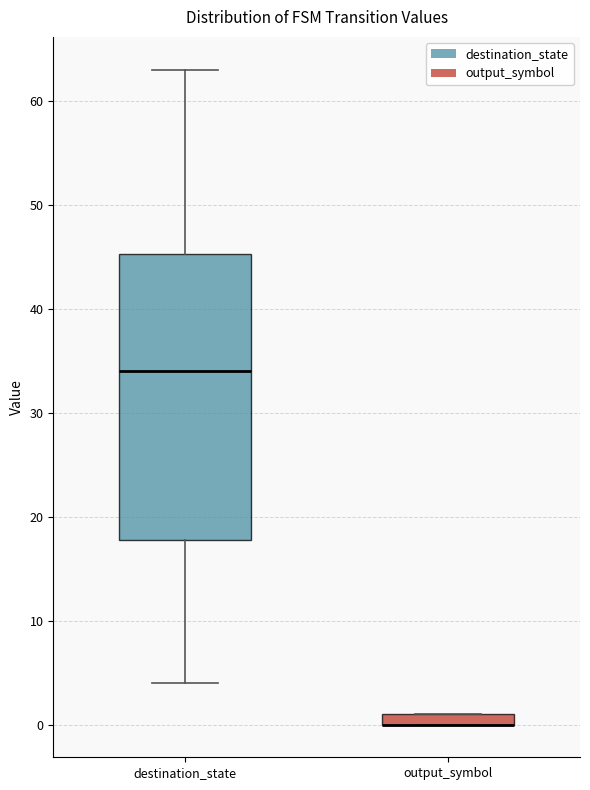

Which box is the tallest, from its lower edge to its upper edge?

destination_state